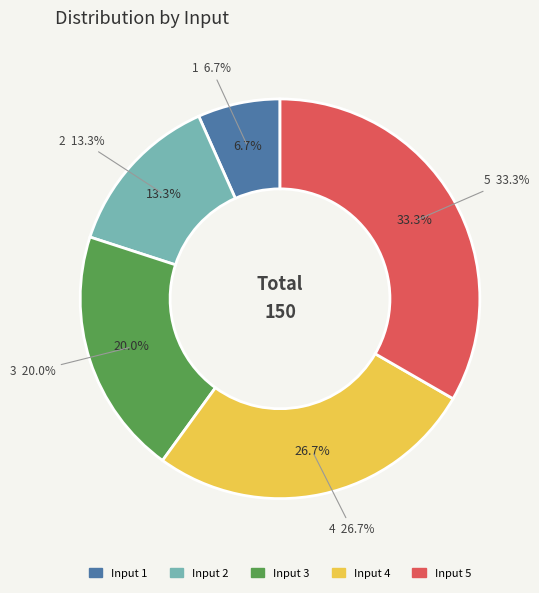

To the nearest percent, what is the difference between the 1 and 5 slice percentages?

27%